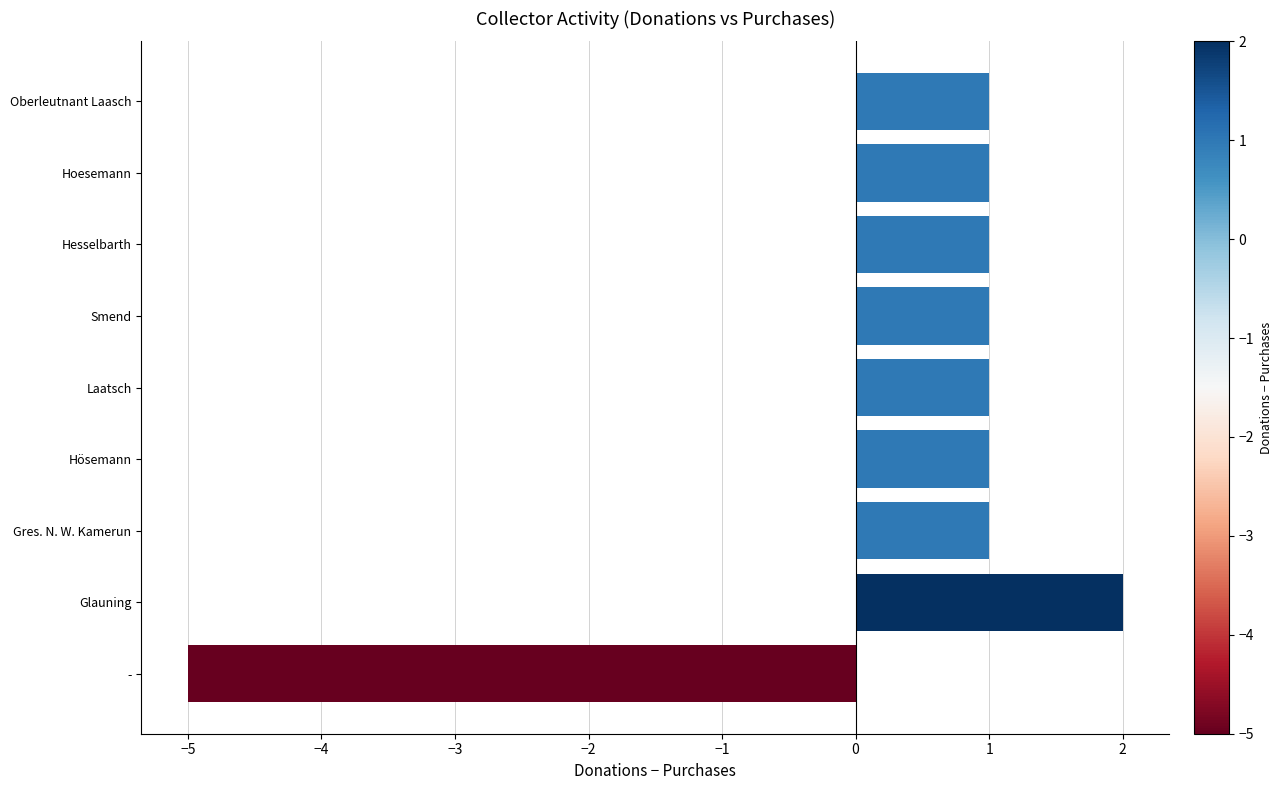

Reading bottom to top, what are all the values shown in this chart?

-=-5	Glauning=2	Gres. N. W. Kamerun=1	Hösemann=1	Laatsch=1	Smend=1	Hesselbarth=1	Hoesemann=1	Oberleutnant Laasch=1